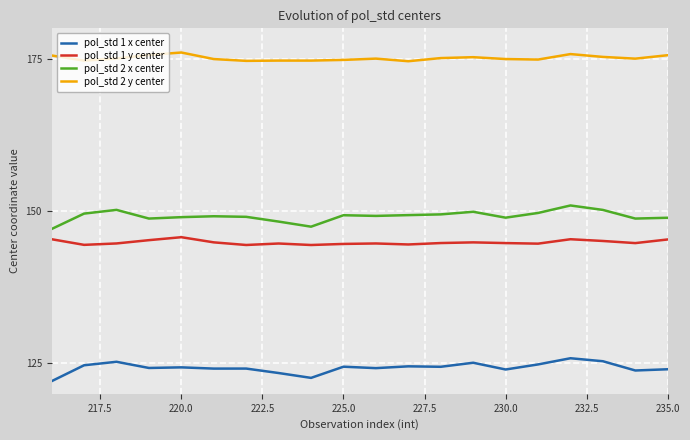

How many lines are shown in the chart?

4